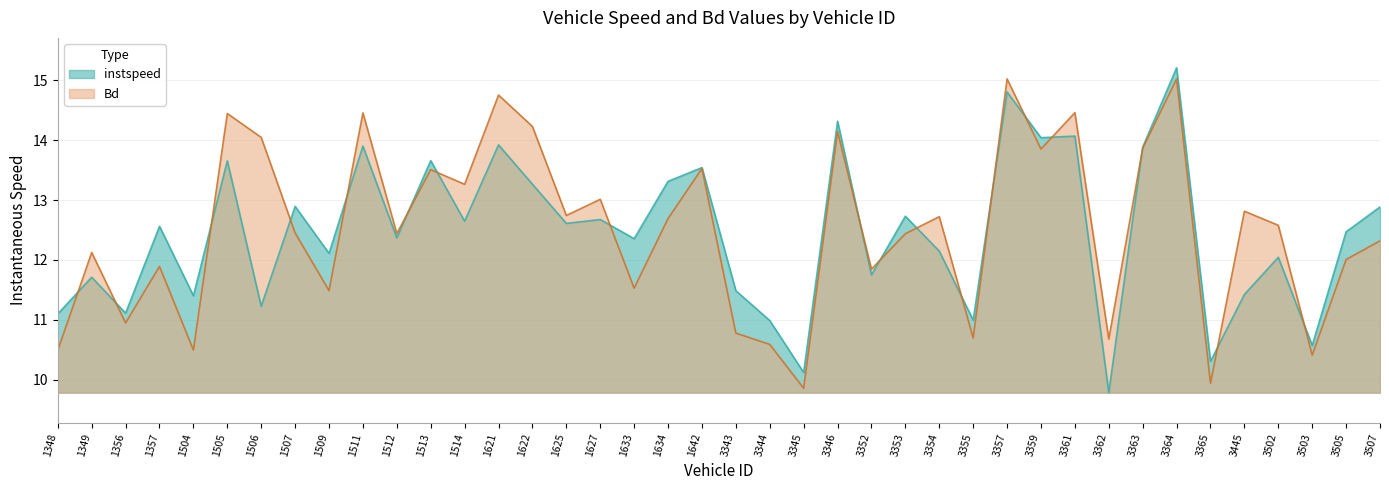

Which category has the lowest value in the instspeed series?

3362